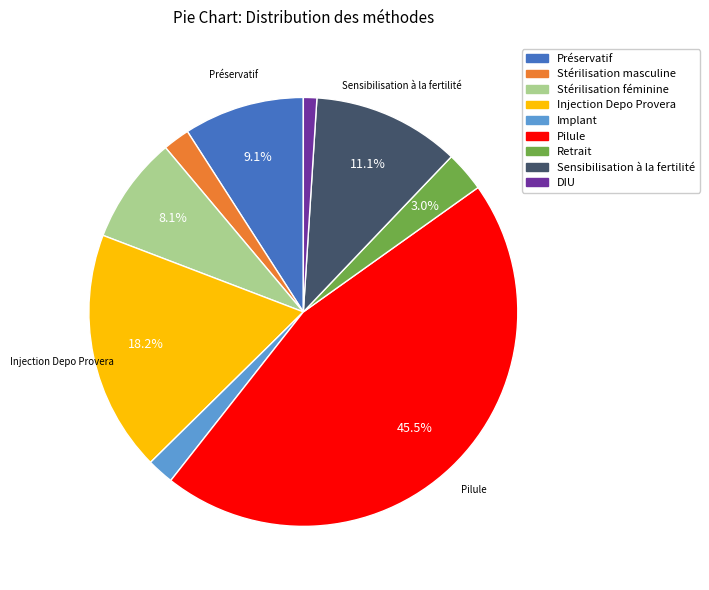

What percentage is NOT represented by Sensibilisation à la fertilité?

88.9%